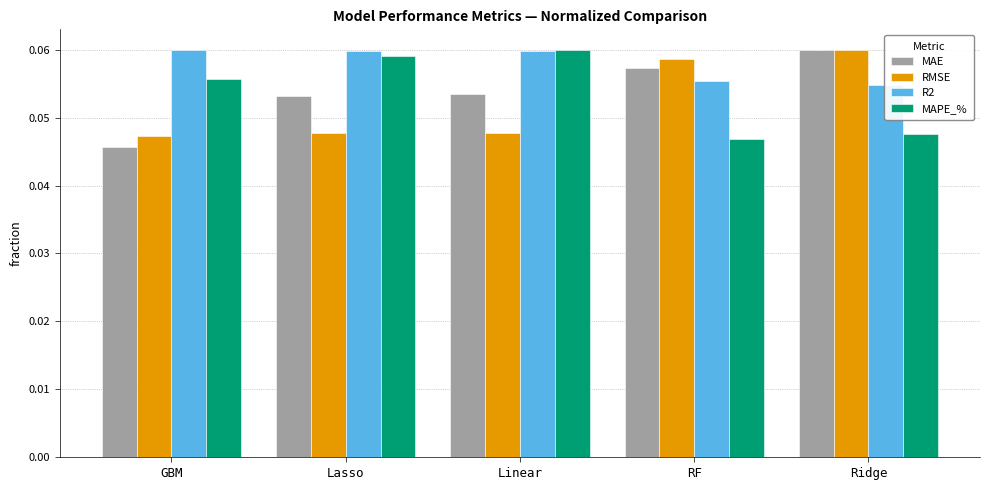

What is the approximate value of R2 at GBM?

0.1